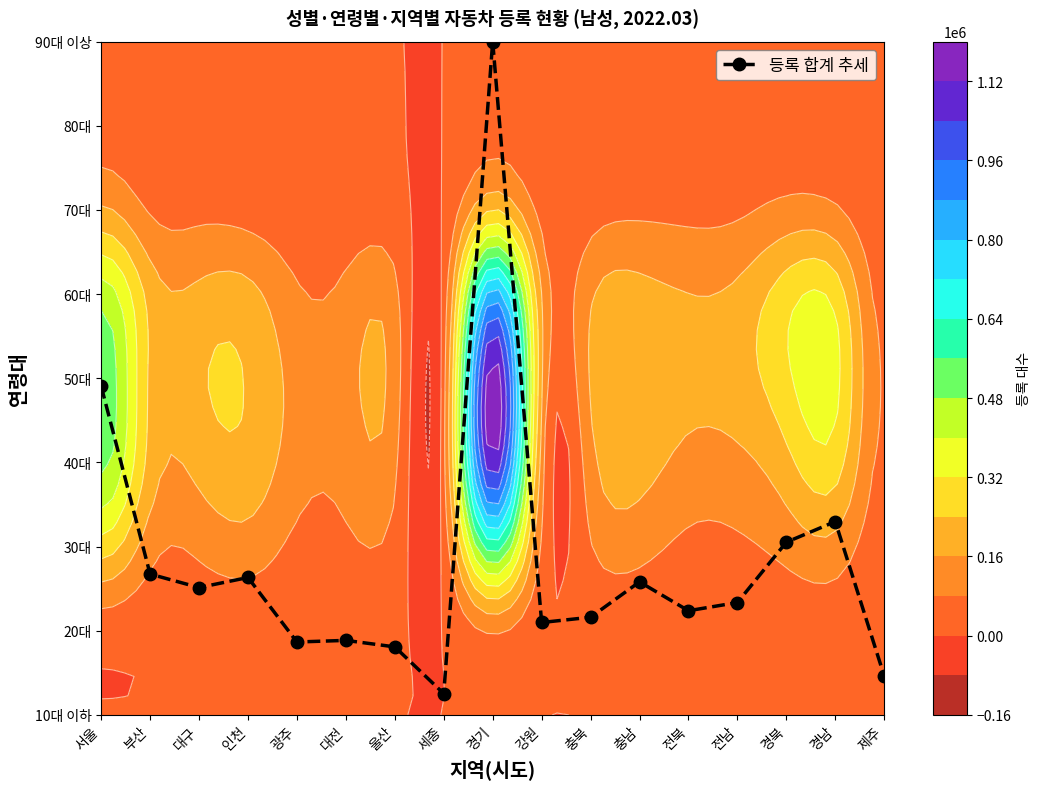

List the labels in order of value, smallest first.

세종, 제주, 울산, 광주, 대전, 강원, 충북, 전북, 전남, 대구, 충남, 인천, 부산, 경북, 경남, 서울, 경기